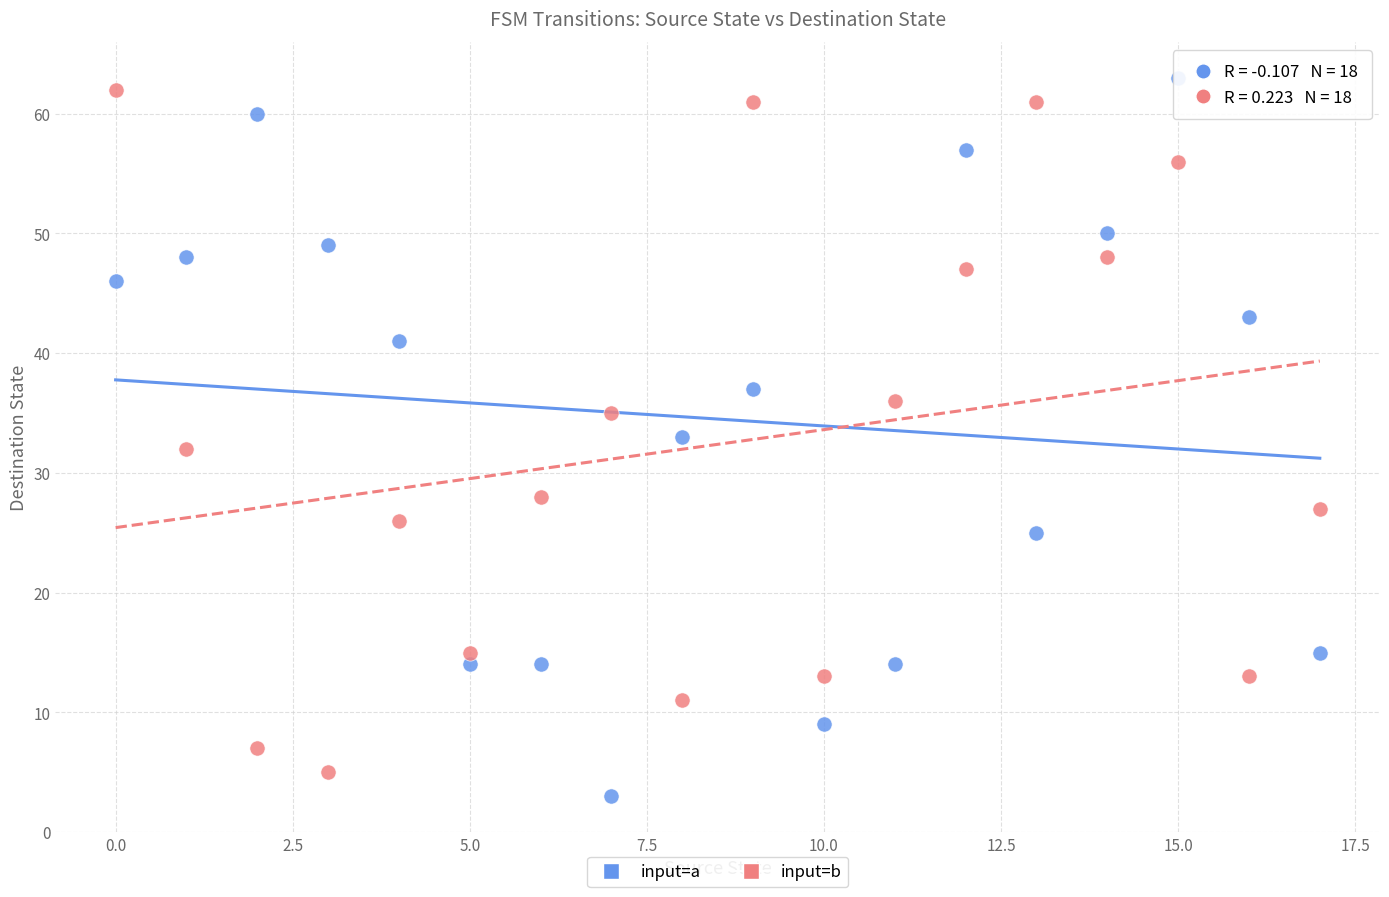

Which series has the largest Y range (max minus min)?

input=a